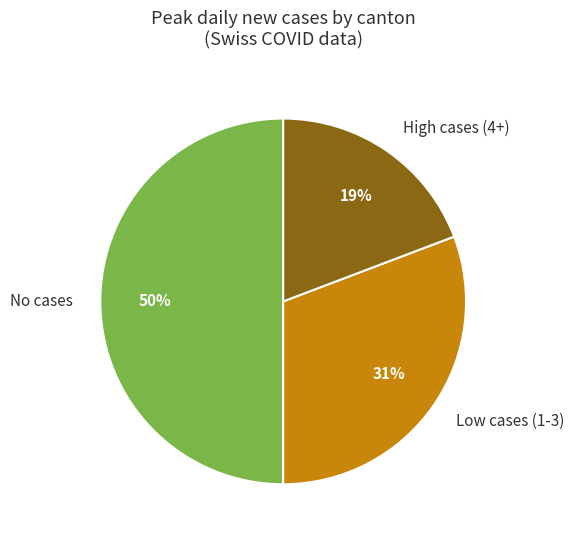

How many segments does this pie chart have?

3